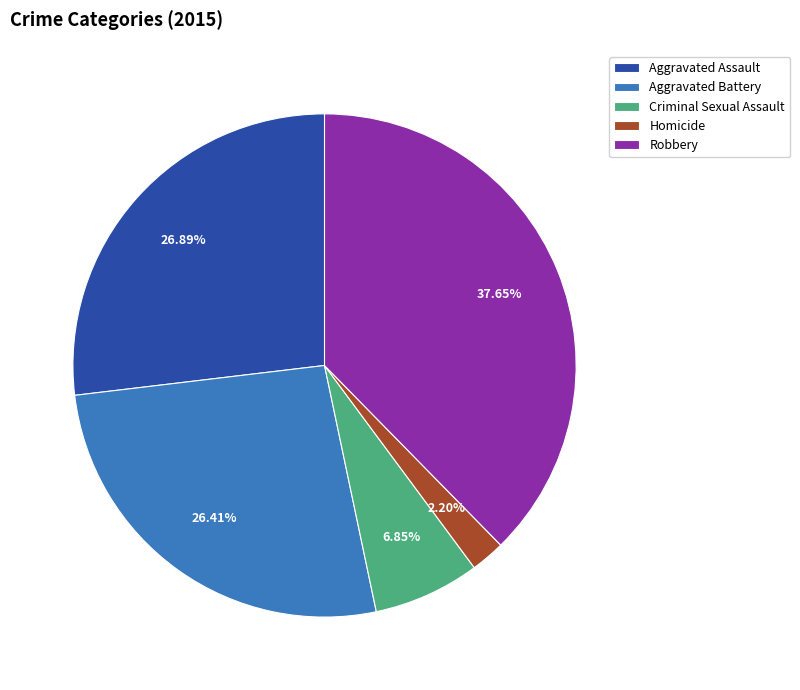

Between Aggravated Assault and Homicide, which is larger?

Aggravated Assault